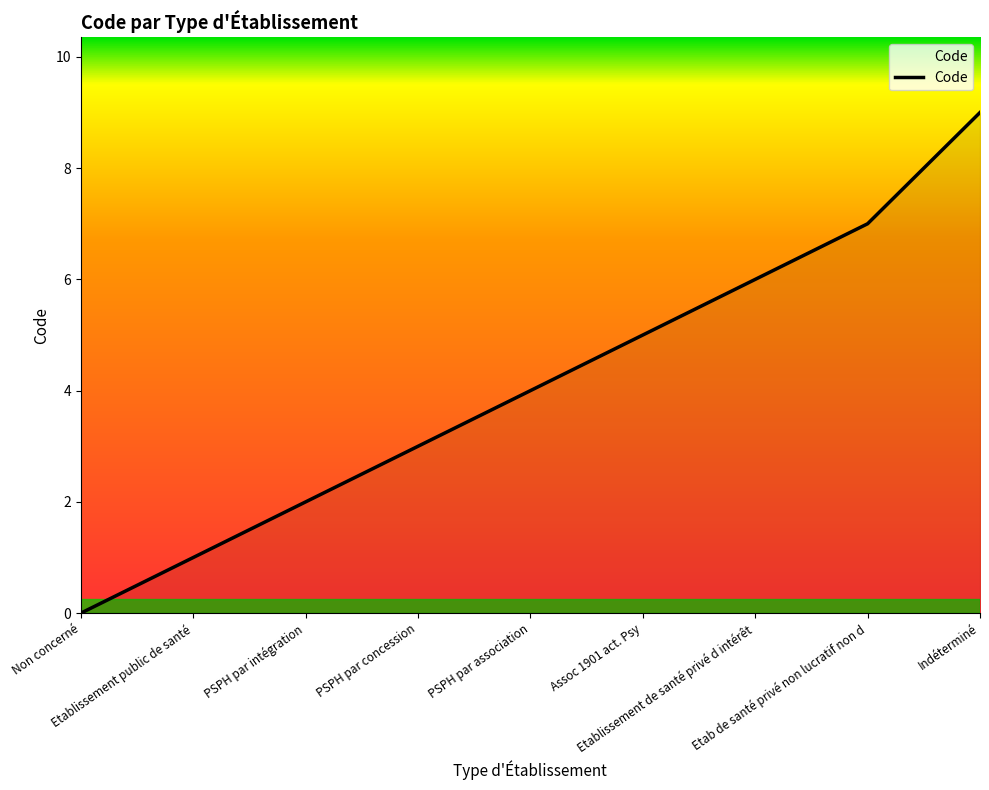

True or false: the data has more than 2 interior local peaks.

False